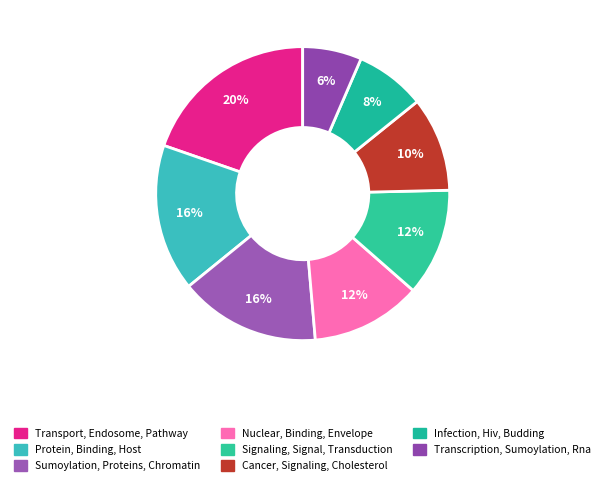

Is Cancer, Signaling, Cholesterol the majority of the pie?

No